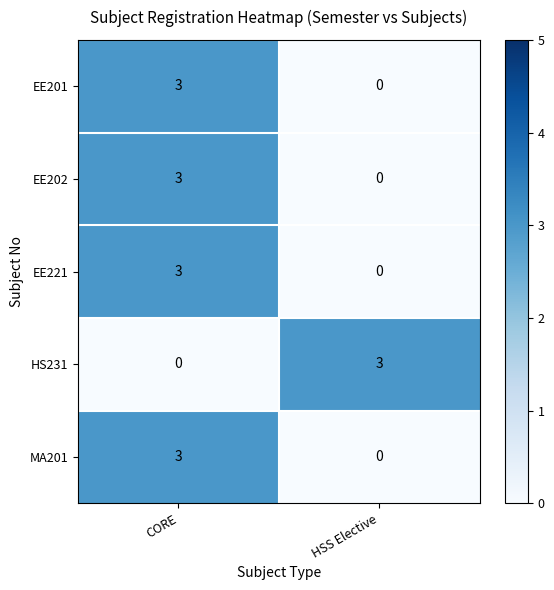

What is the approximate value of EE202 at CORE?

3